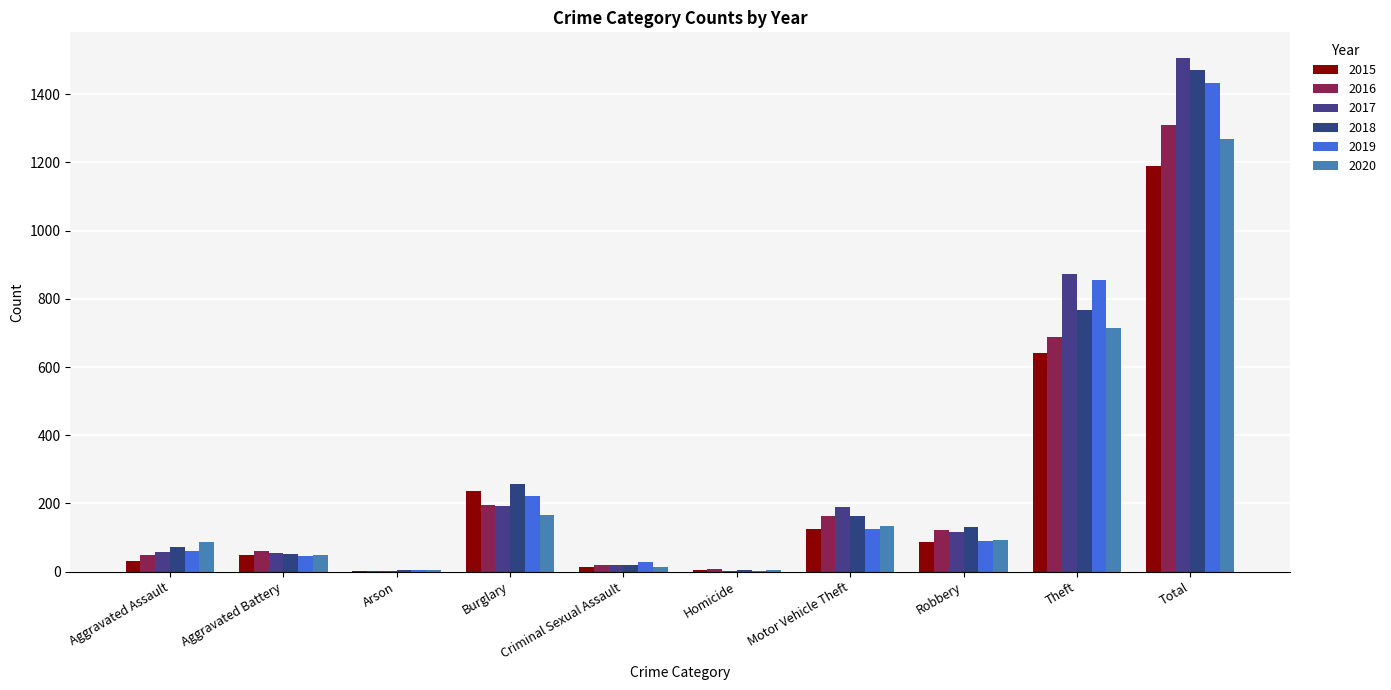

Where does the 2016 series first go above 123?

Burglary